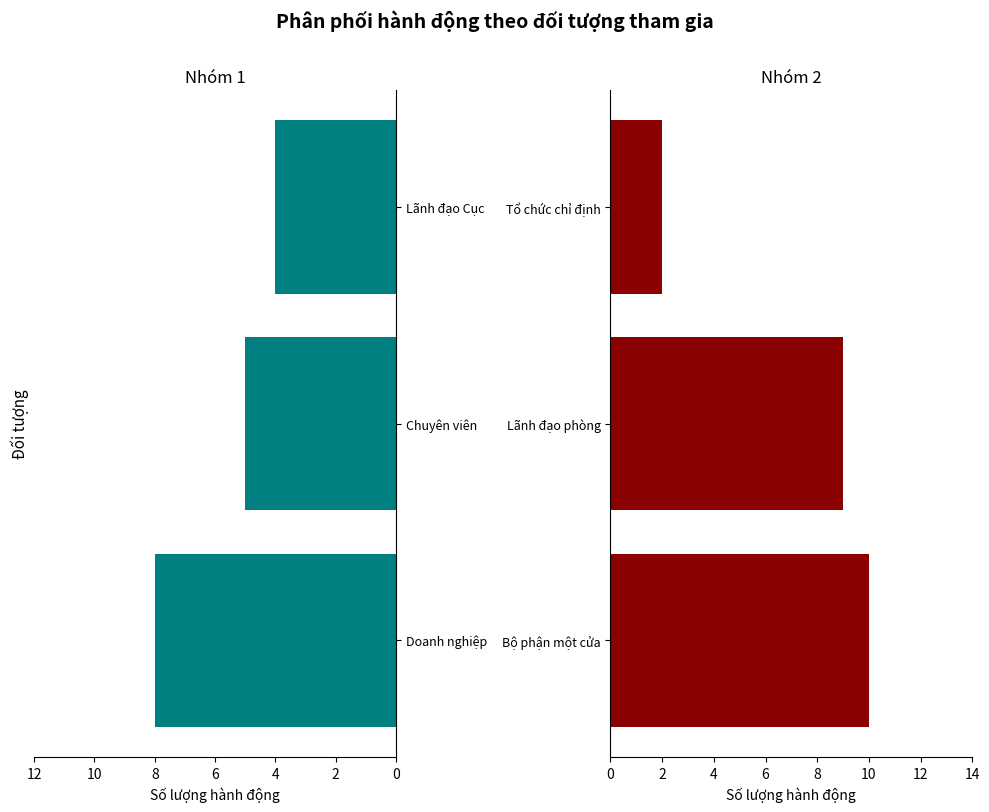

How many groups of bars are there?

3